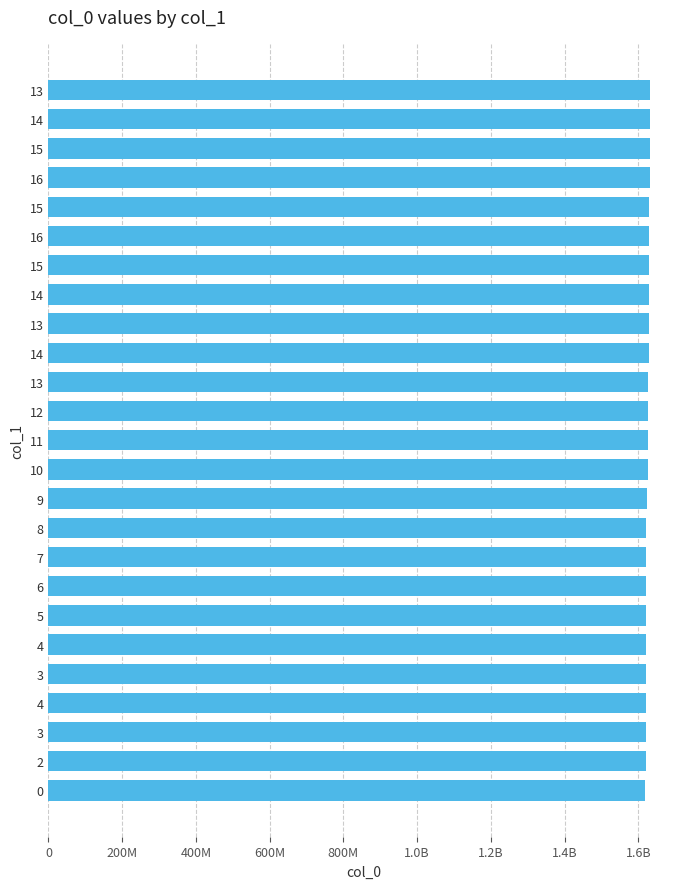

How many bars are there in total?

25